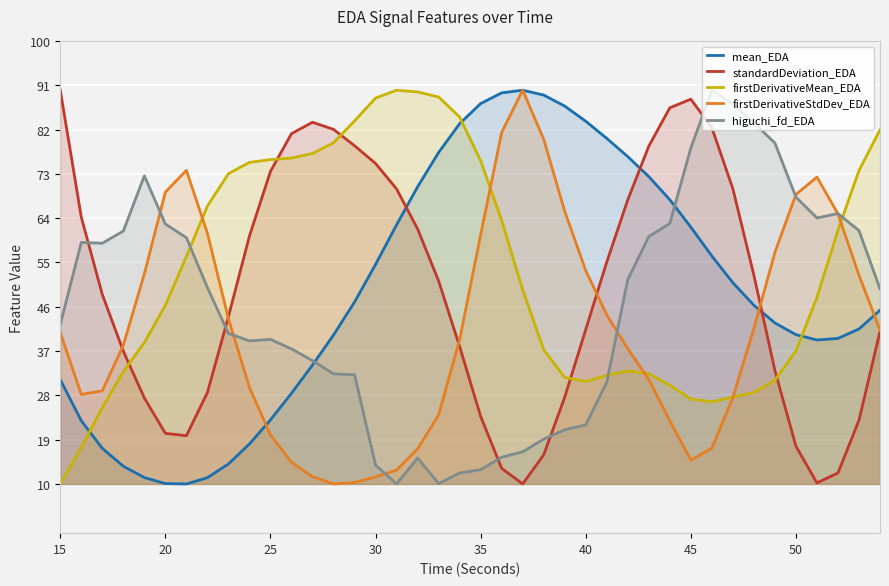

What is the smallest value displayed?

10.0